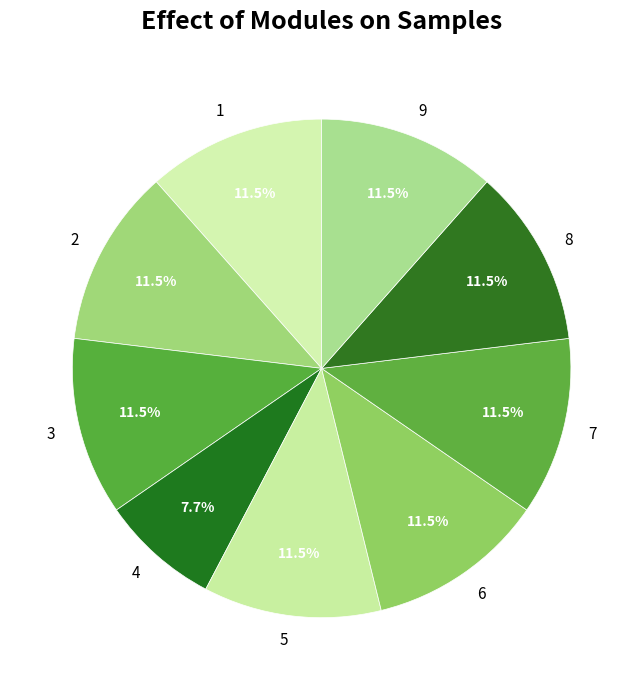

How many slices are in this pie chart?

9